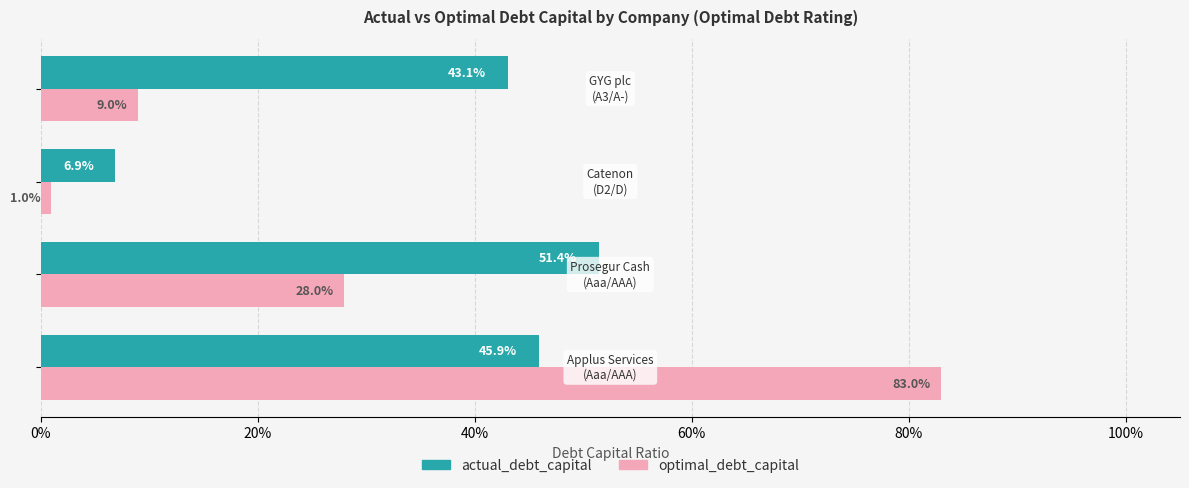

What are all the series names shown in the legend?

actual_debt_capital, optimal_debt_capital